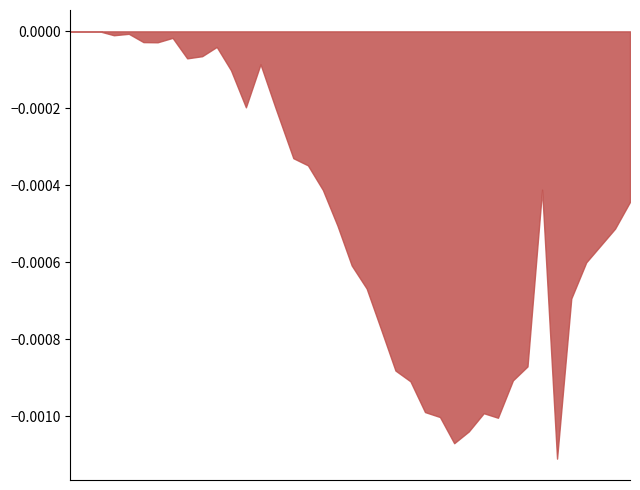

How many lines are shown in the chart?

1